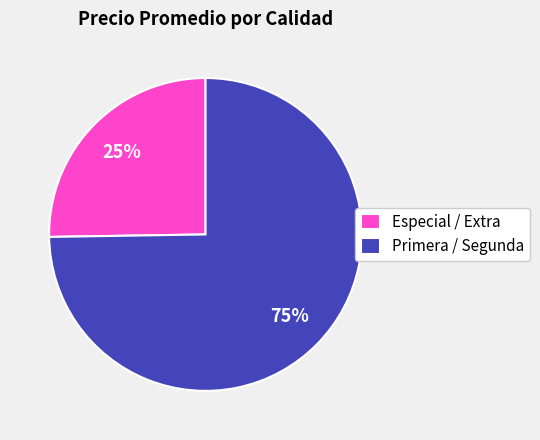

What percentage is the Primera / Segunda slice, to the nearest percent?

75%